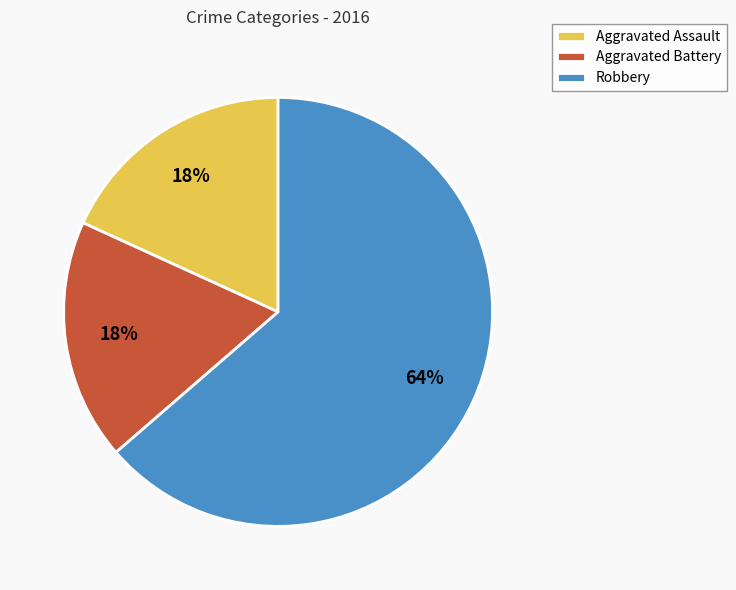

Is there a majority slice in this chart?

Yes